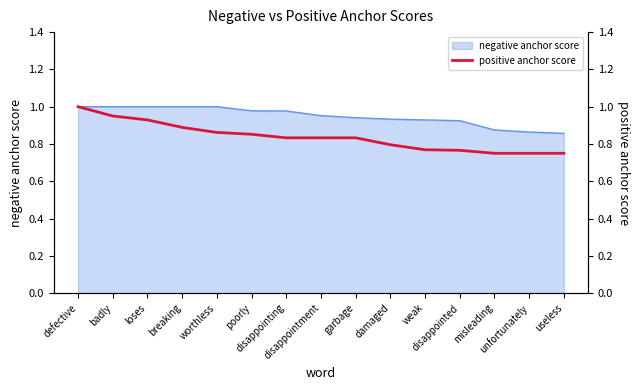

The value at useless is 1.0. True or false?

False